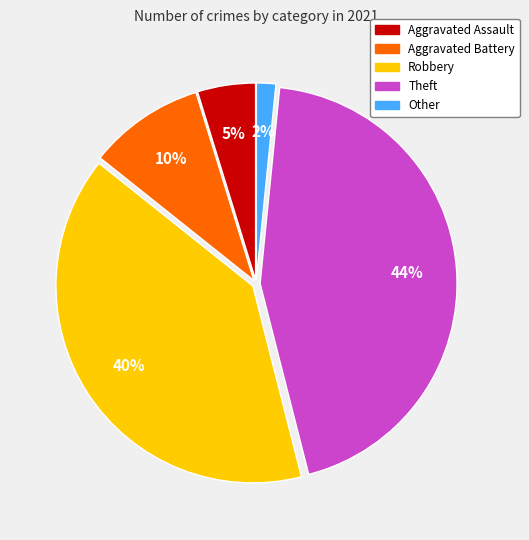

Which has a higher value, Other or Aggravated Battery?

Aggravated Battery